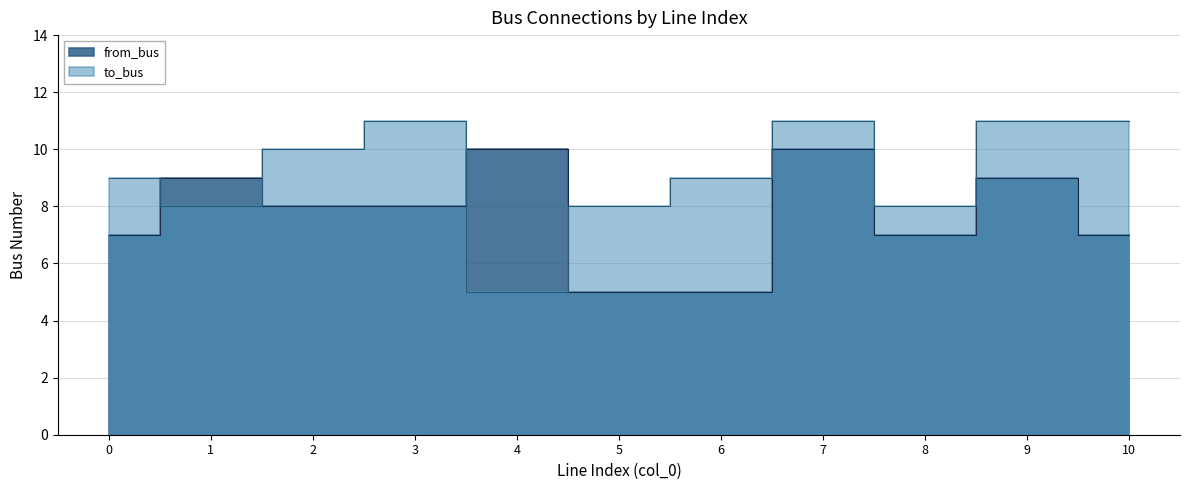

Reading left to right, list all the values displayed in this chart.

from_bus: 0=7	1=9	2=8	3=8	4=10	5=5	6=5	7=10	8=7	9=9	10=7
to_bus: 0=9	1=8	2=10	3=11	4=5	5=8	6=9	7=11	8=8	9=11	10=11